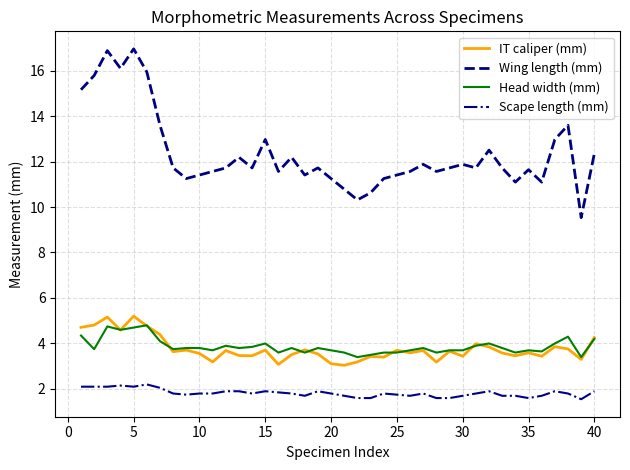

Which series has the widest spread of values?

Wing length (mm)